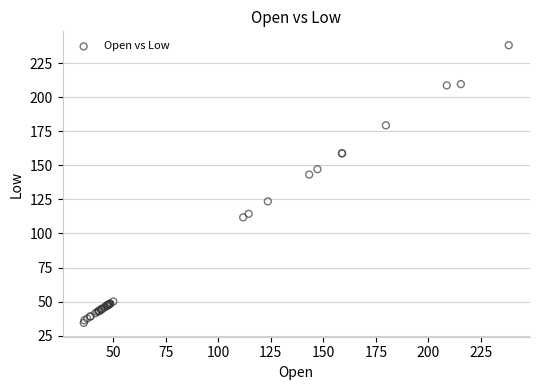

What Y value in the scatter plot is closest to 136?

143.2